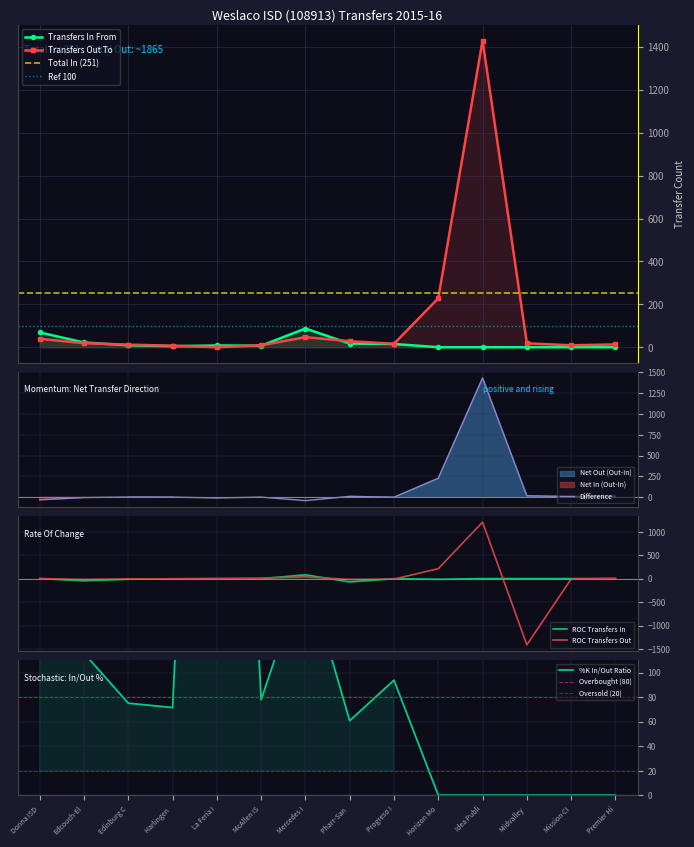

List the series in order of their peak value, lowest first.

Transfers In From, Transfers Out To